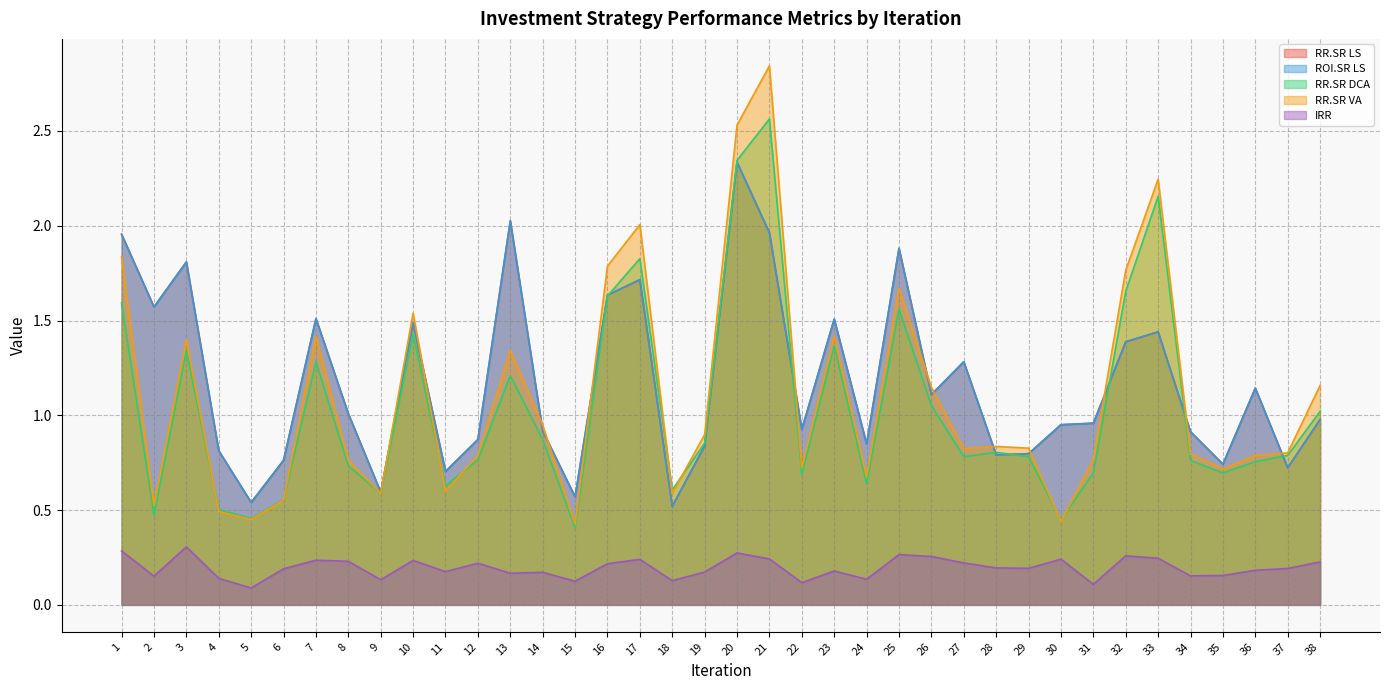

What is the difference between the maximum and minimum values in the ROI.SR LS series?

1.8